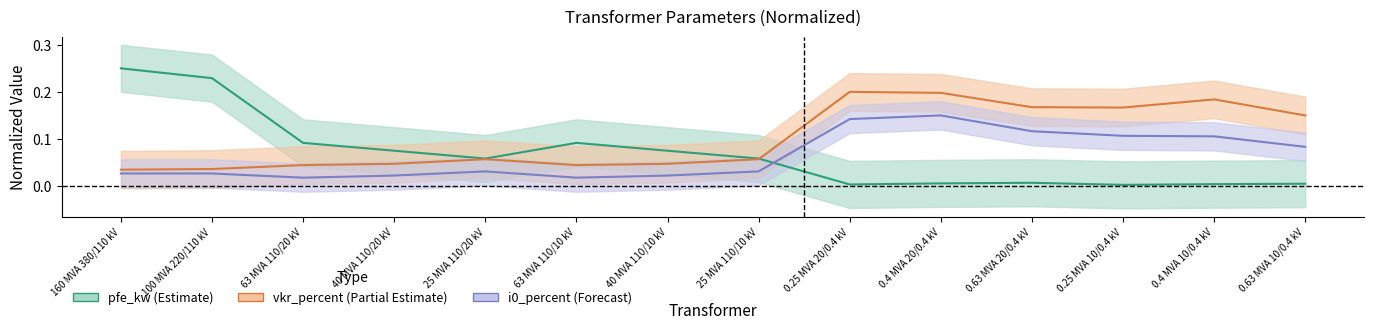

What are all the series names shown in the legend?

pfe_kw, vkr_percent, i0_percent